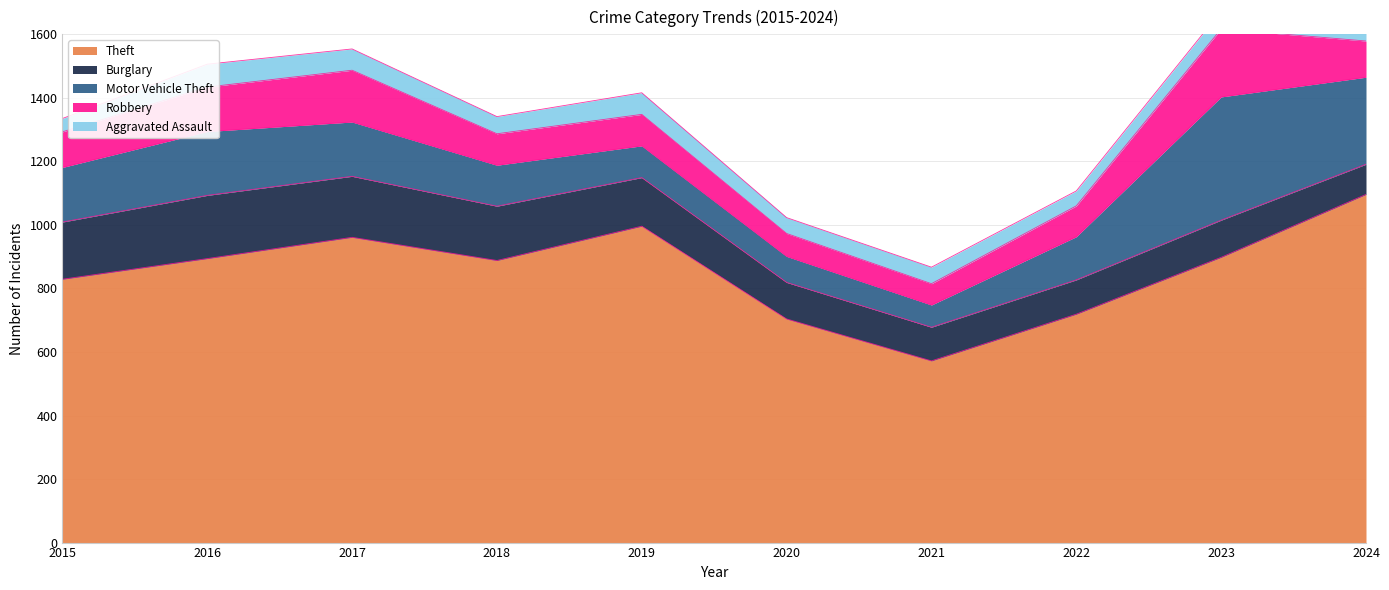

What are all the series names shown in the legend?

Theft, Burglary, Motor Vehicle Theft, Robbery, Aggravated Assault